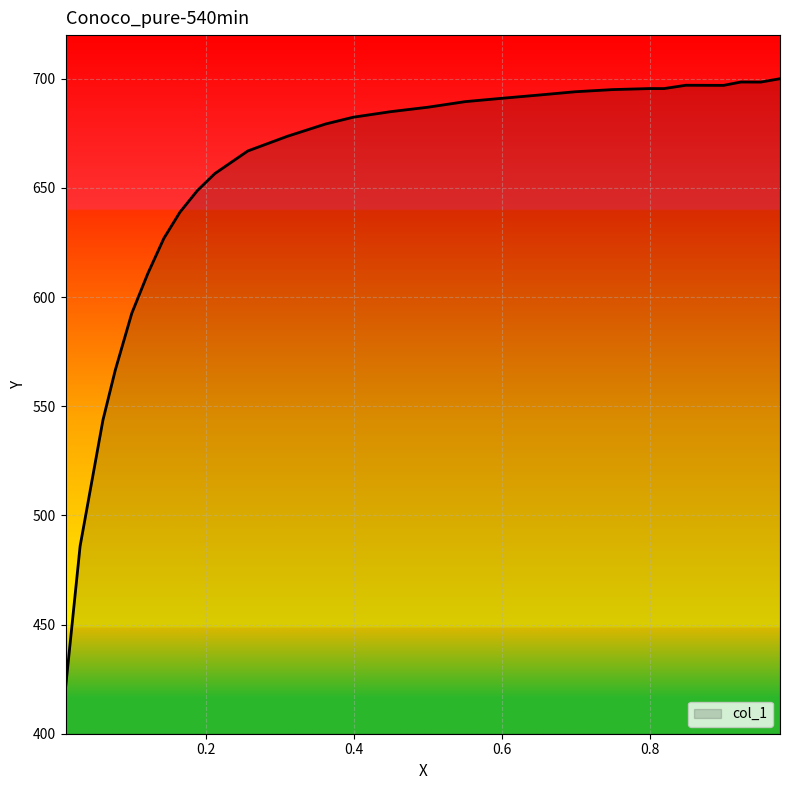

What is the difference between the maximum and minimum values?

279.2